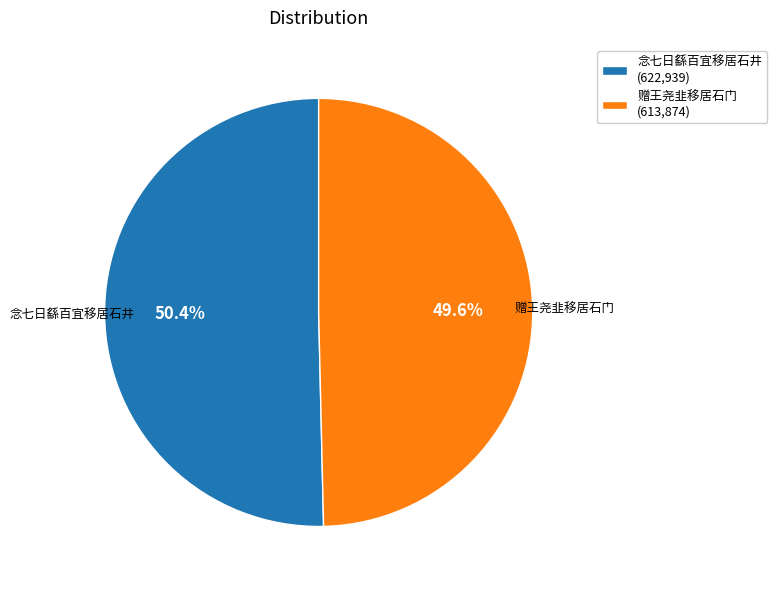

What percentage is the 赠王尧韭移居石门 slice, to the nearest percent?

50%